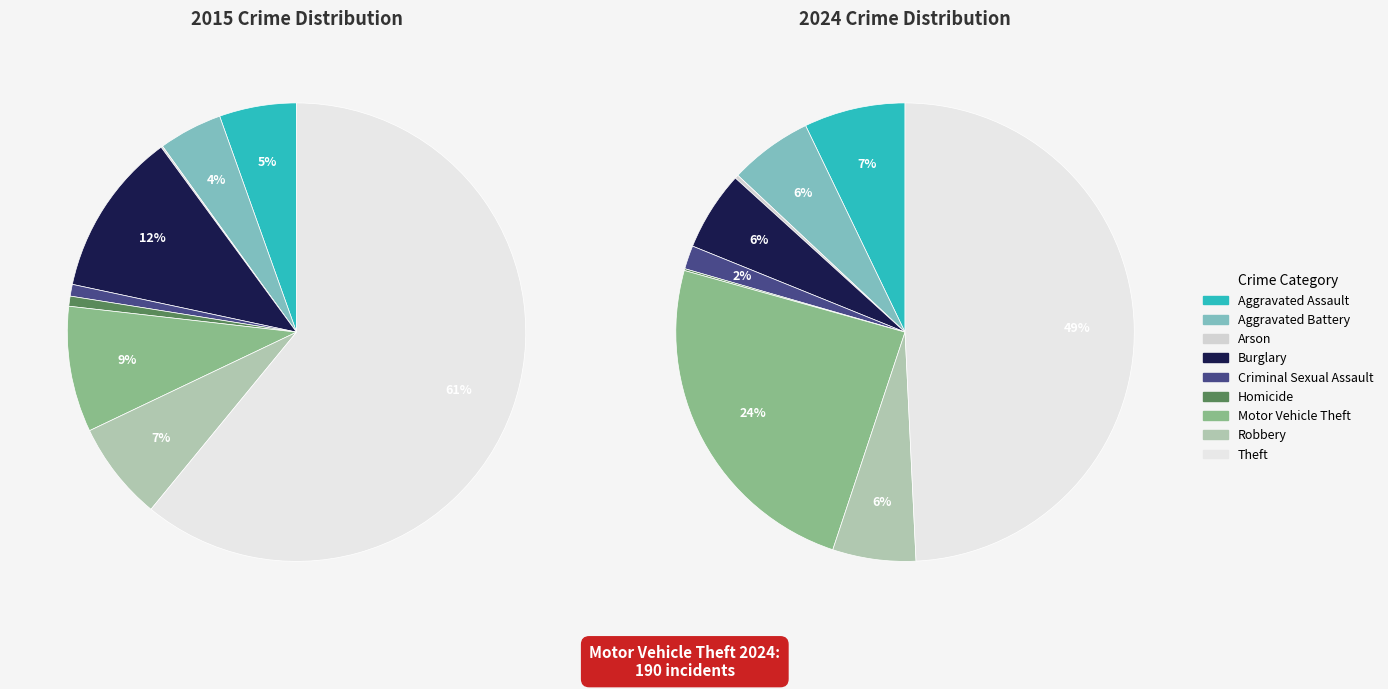

What is the largest slice in the pie chart?

Theft